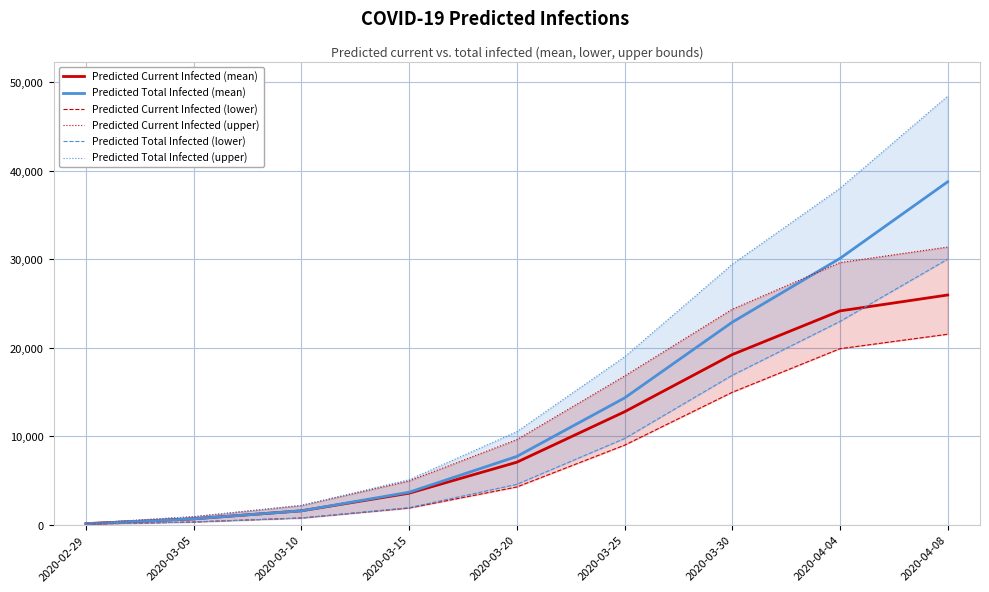

Is the value of Predicted Total Infected (upper) at 2020-03-20 greater than the value of Predicted Total Infected (lower) at 2020-02-29?

Yes